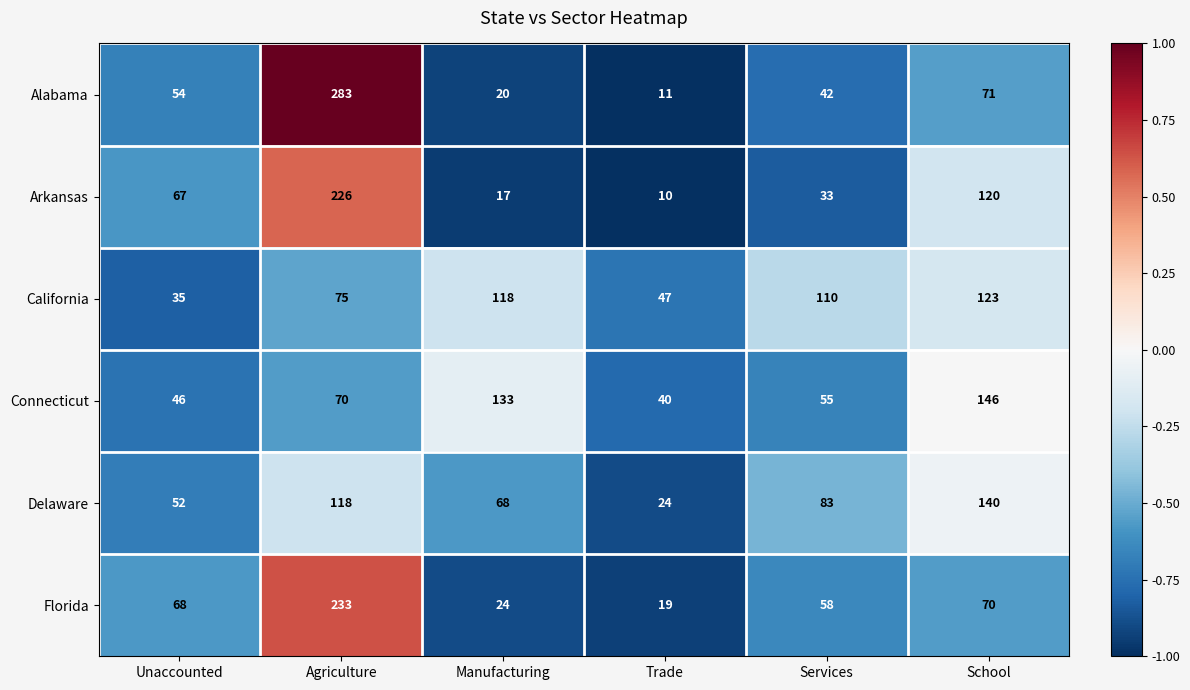

True or false: Delaware has a value of 83 at Services.

True